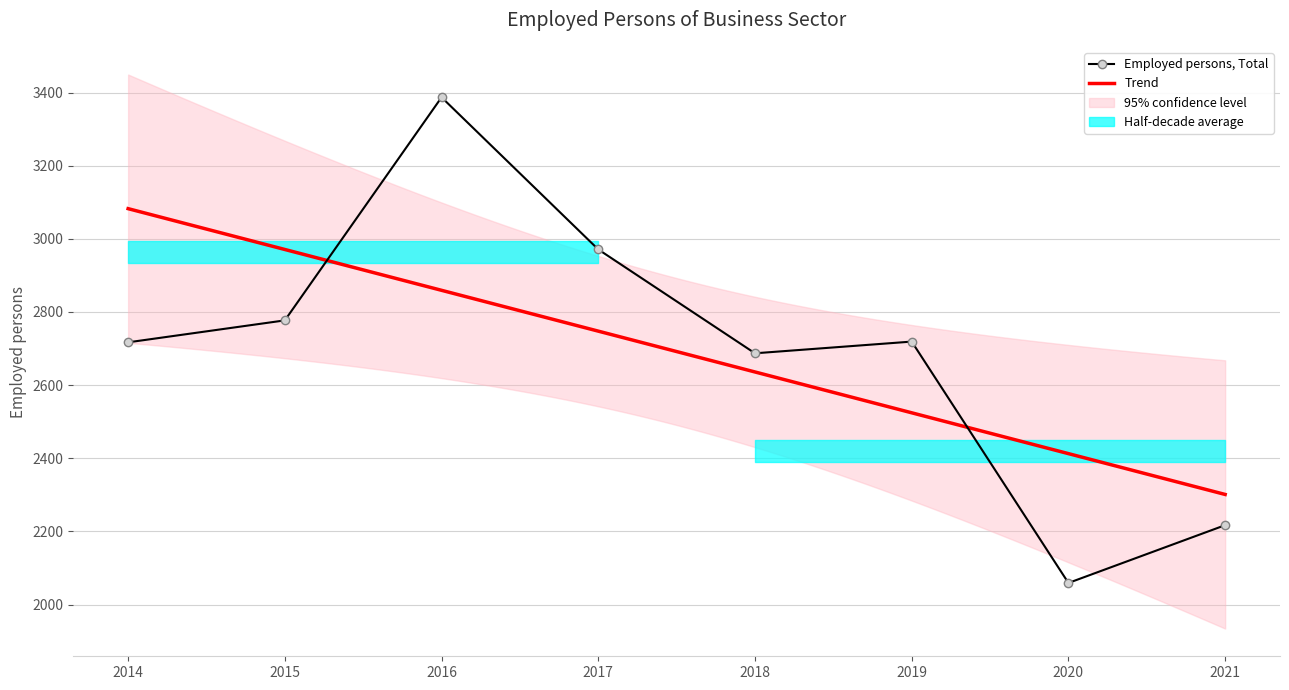

Is this an area chart (filled region under the line)?

No